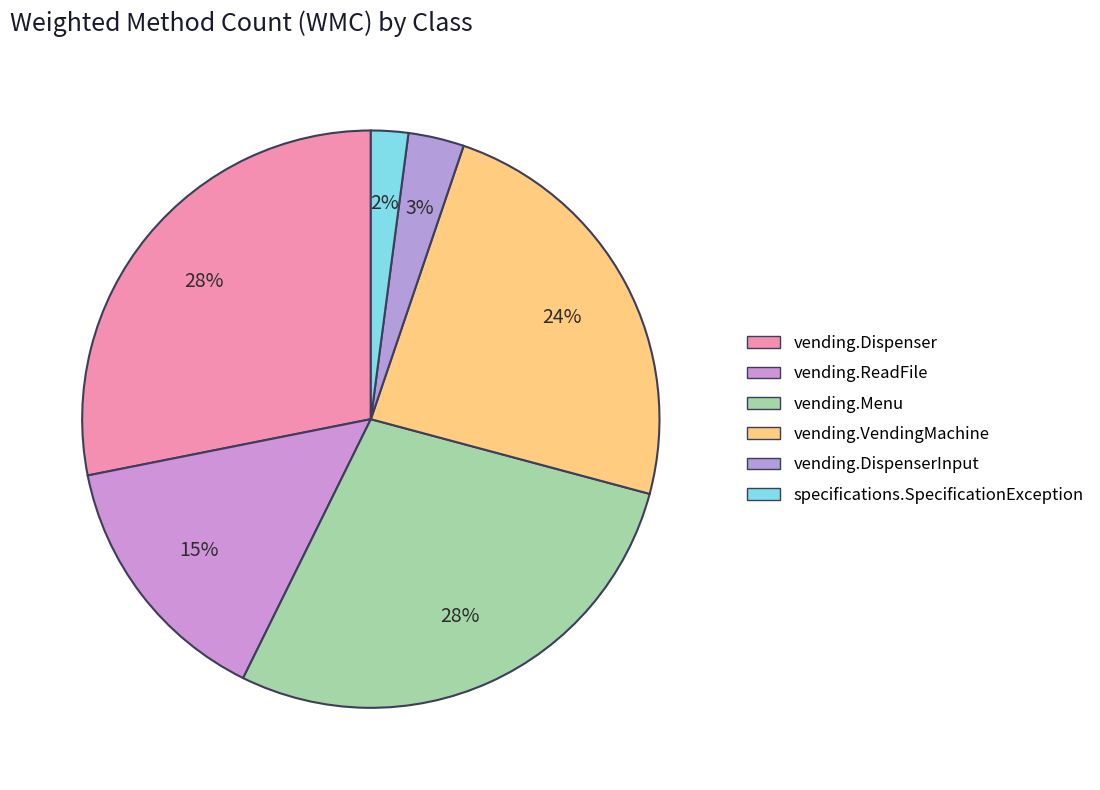

How many slices are in this pie chart?

6